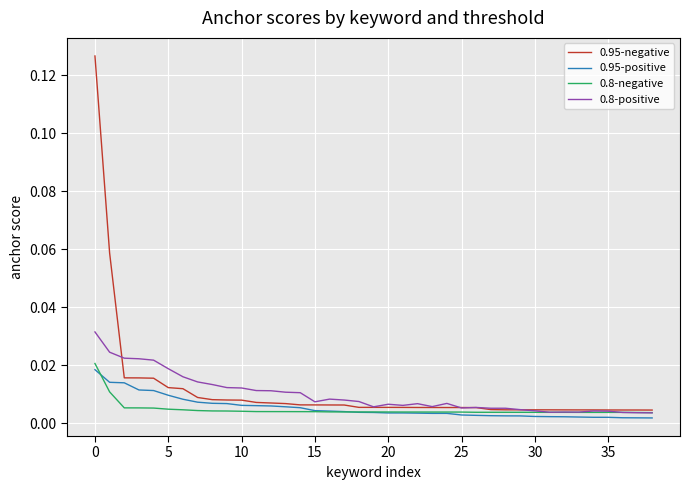

Which series has the widest spread of values?

0.95-negative